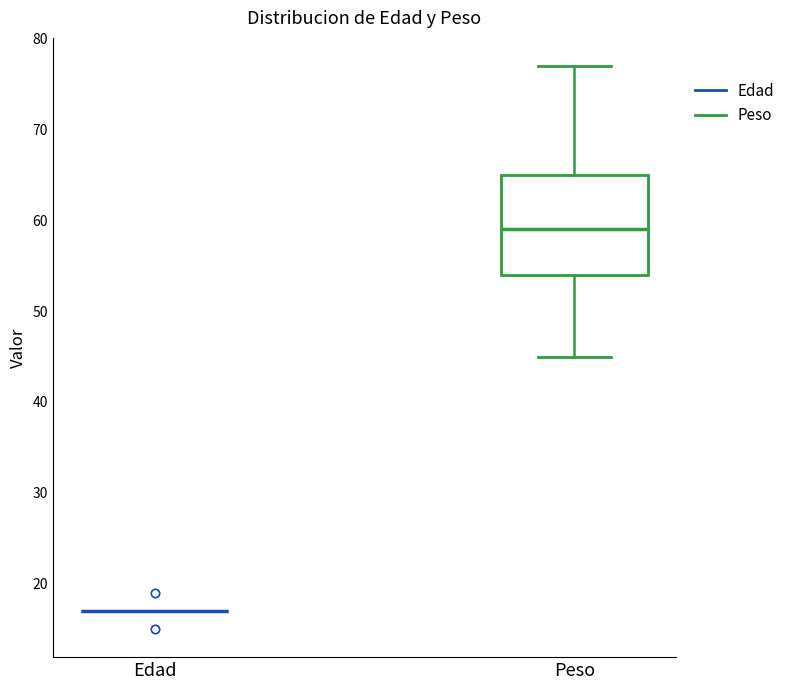

Comparing the boxes themselves (not the whiskers), which one is the tallest?

Peso